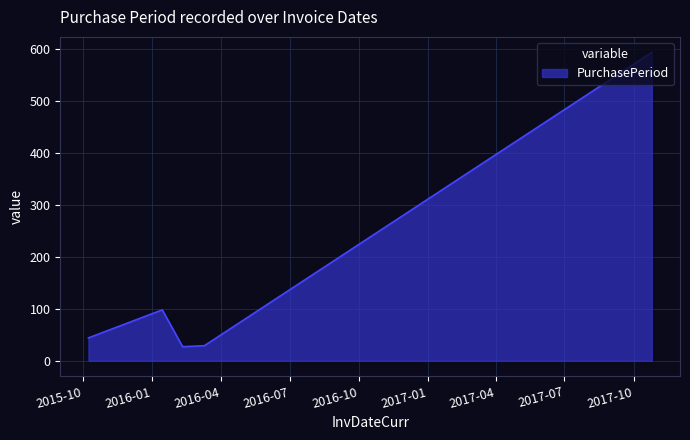

What is the minimum value shown in the chart?

27